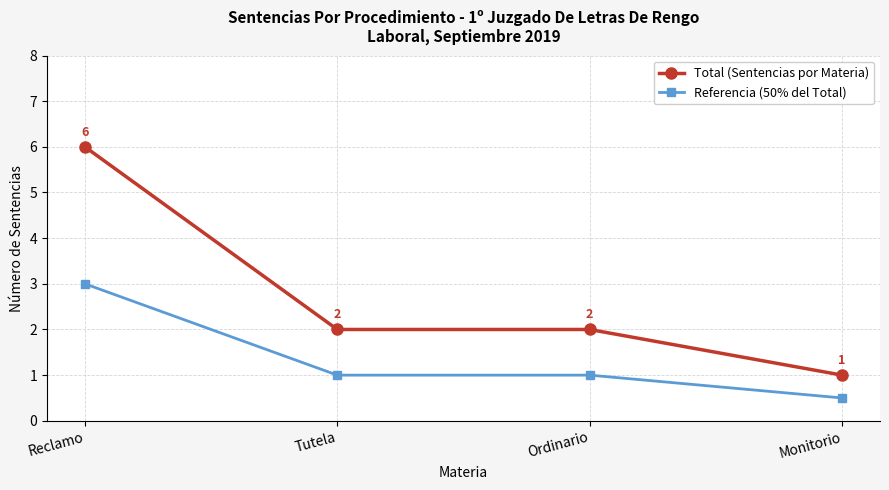

How many series are shown in this chart?

2